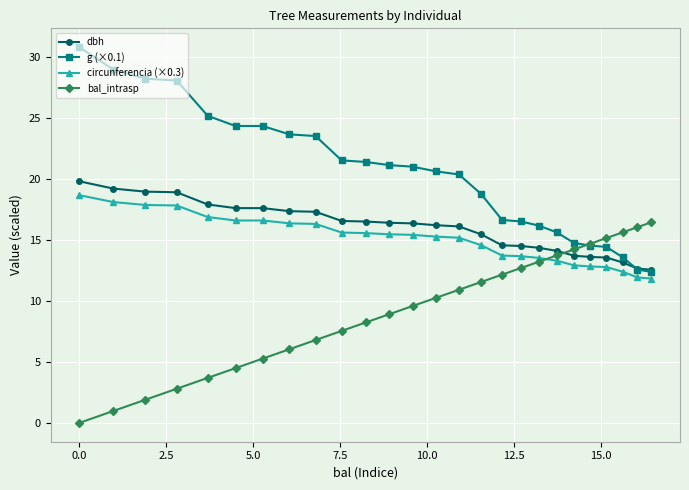

What are all the series names shown in the legend?

dbh, g (×0.1), circunferencia (×0.3), bal_intrasp